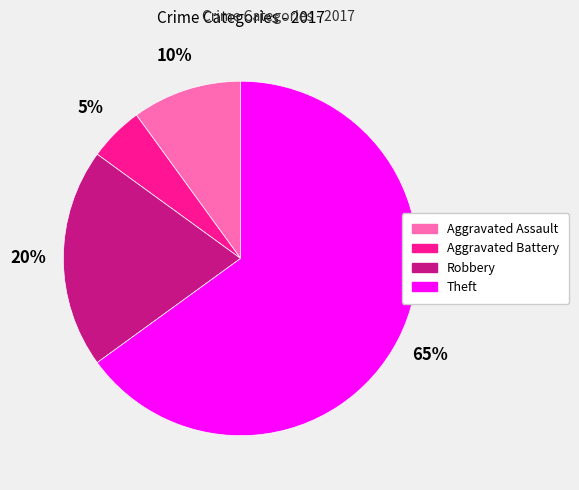

The Robbery slice represents 20% of the pie. True or false?

True